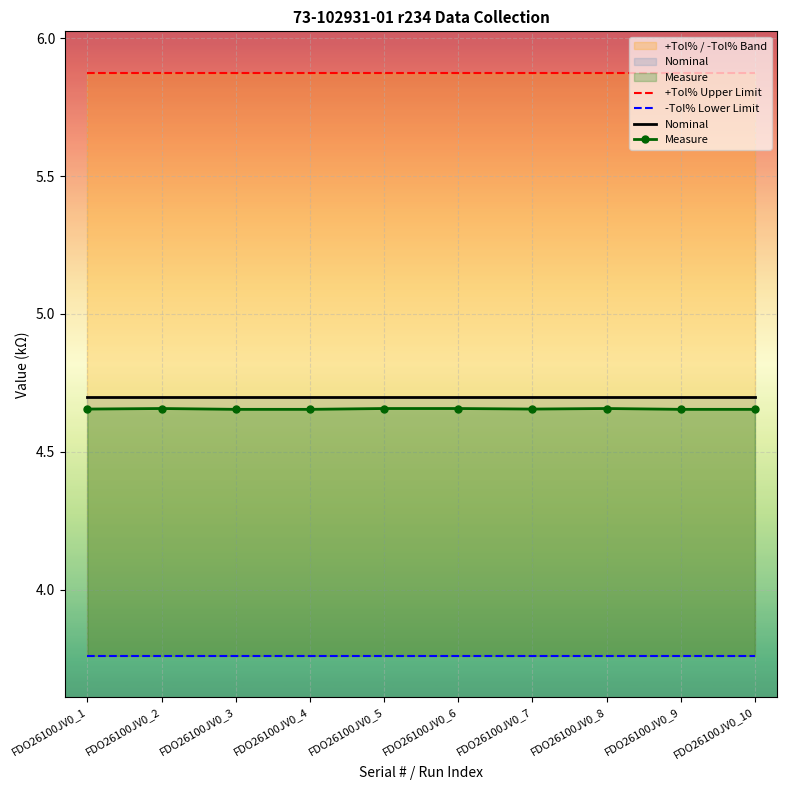

Where is -Tol% Lower Limit nearest to the value 3?

FDO26100JV0_1